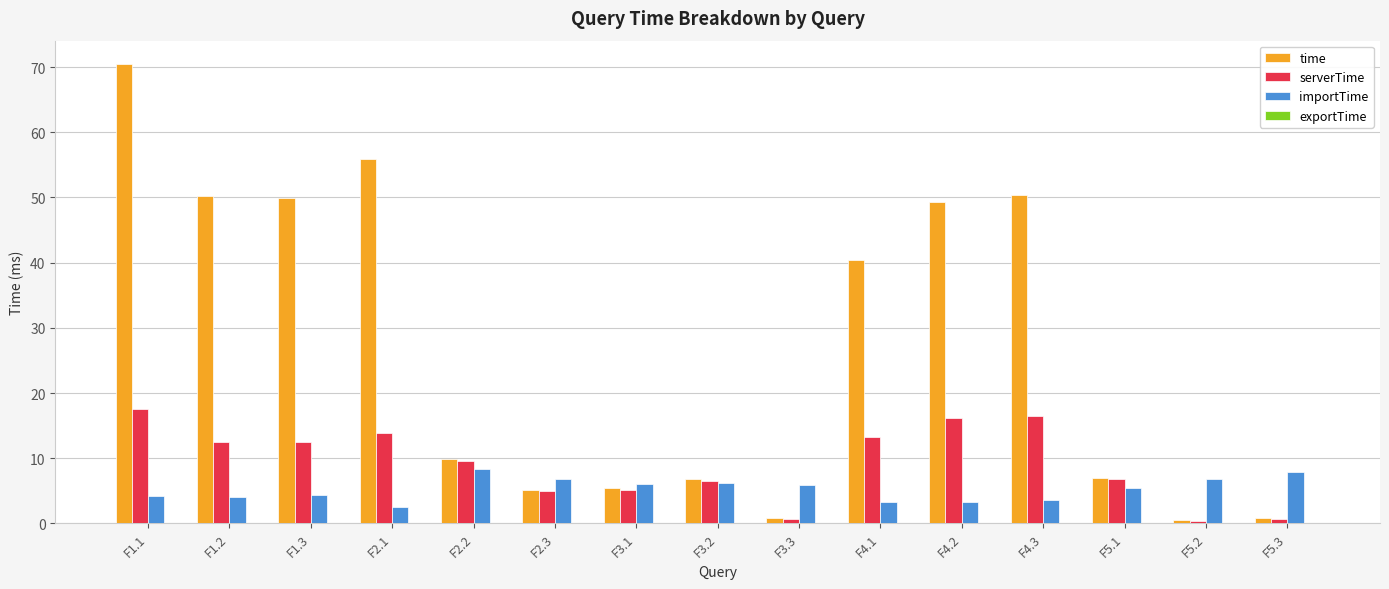

At which category is the sum across all series the highest?

F1.1